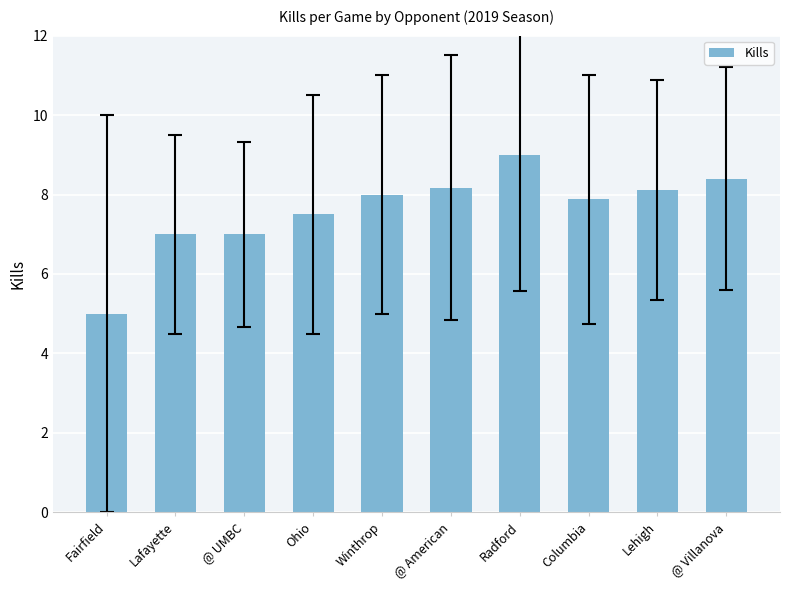

The chart shows a value of 7.9 at Columbia. True or false?

True